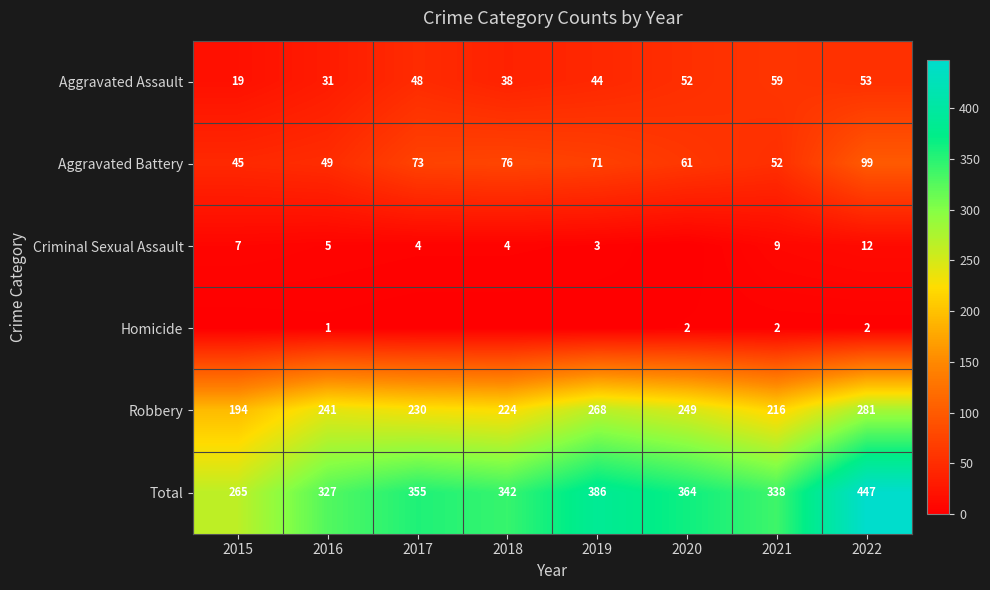

Which category has the highest value in the Aggravated Assault series?

2021